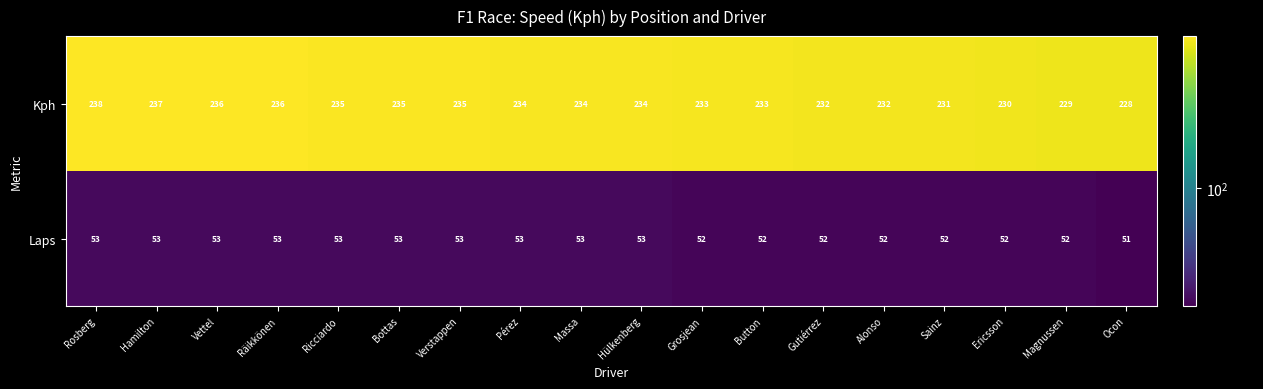

At which label does Laps reach its minimum?

Ocon